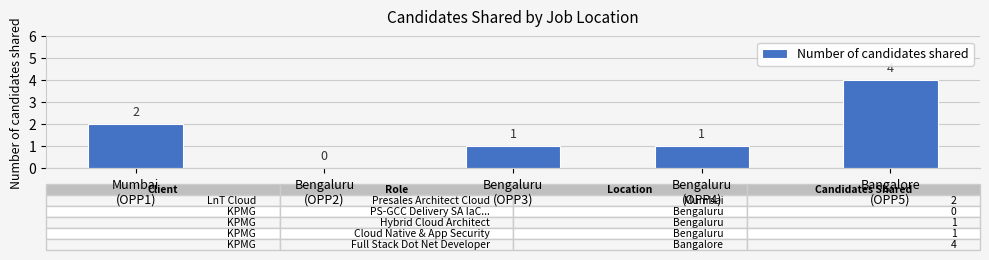

Reading left to right, transcribe all the data shown in this chart.

Mumbai
(OPP1)=2	Bengaluru
(OPP2)=0	Bengaluru
(OPP3)=1	Bengaluru
(OPP4)=1	Bangalore
(OPP5)=4